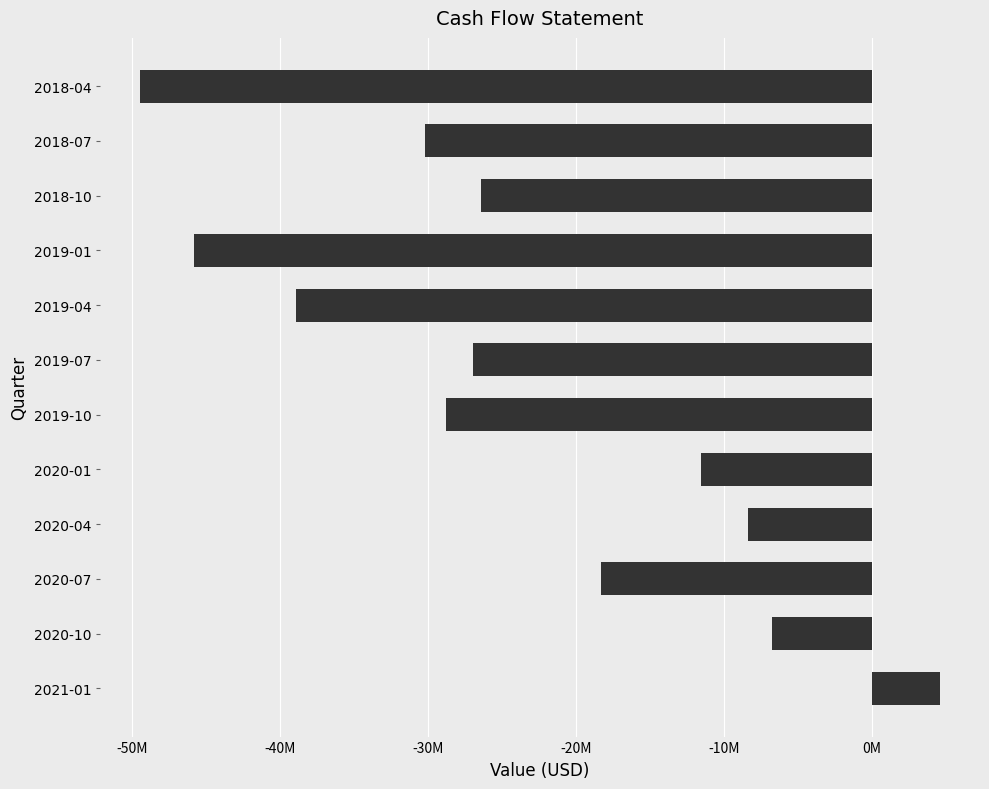

How many values are below -26438000?

6